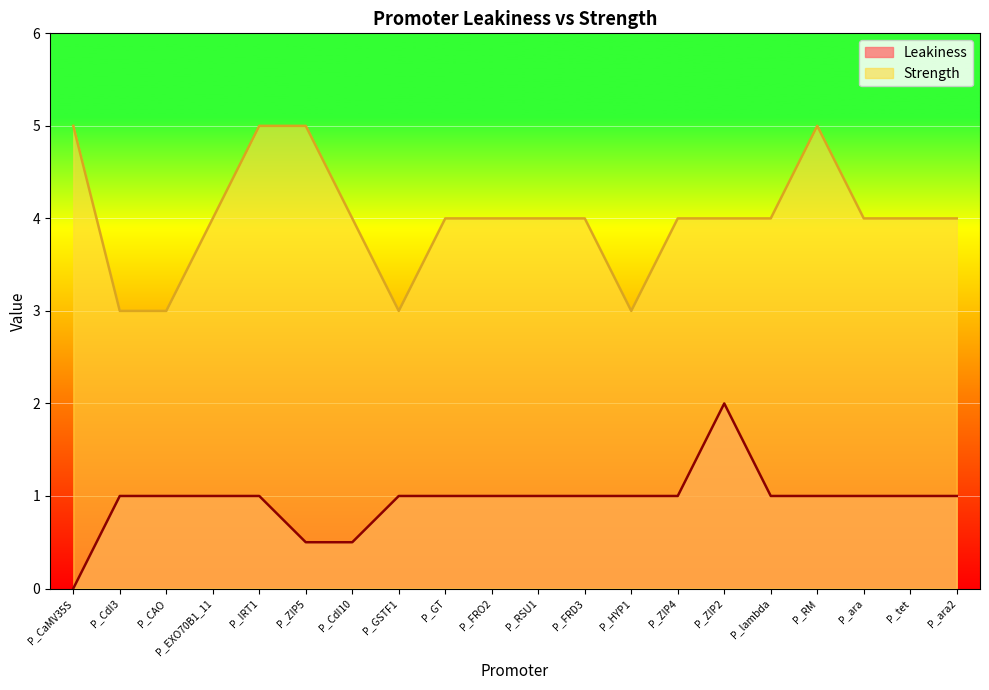

What value does the Strength series have at P_CdI3?

3.0